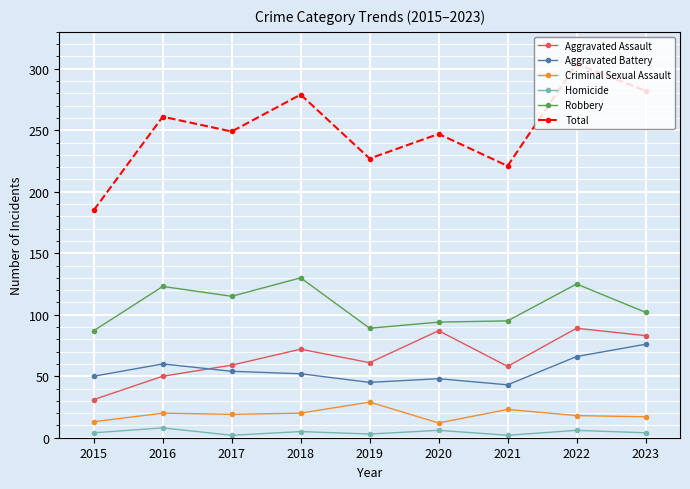

How many lines are shown in the chart?

6